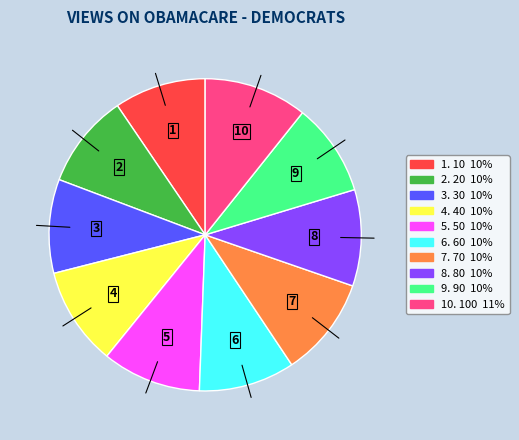

Count the number of slices in the pie.

10